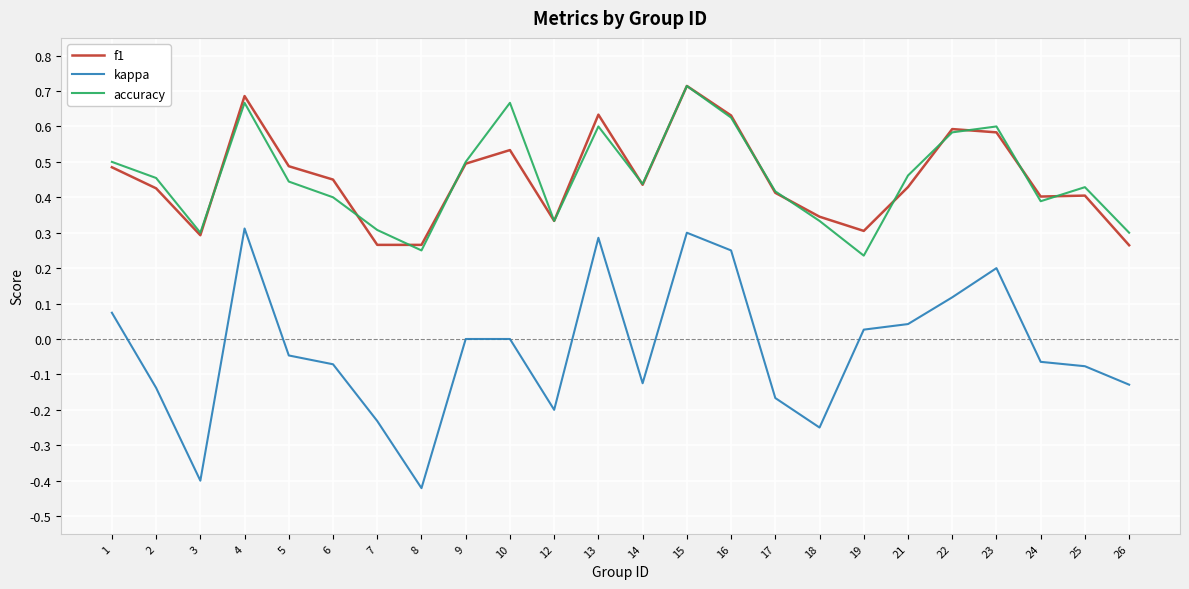

Which series changed the most between 12 and 15?

kappa